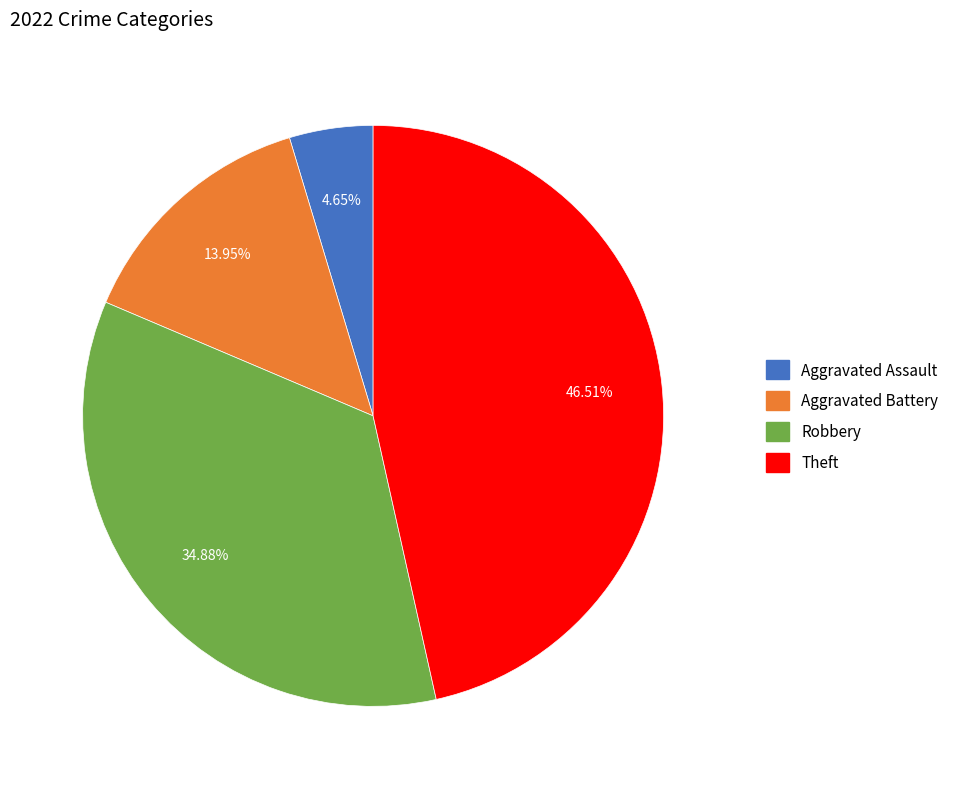

Rank the categories by value from highest to lowest.

Theft, Robbery, Aggravated Battery, Aggravated Assault